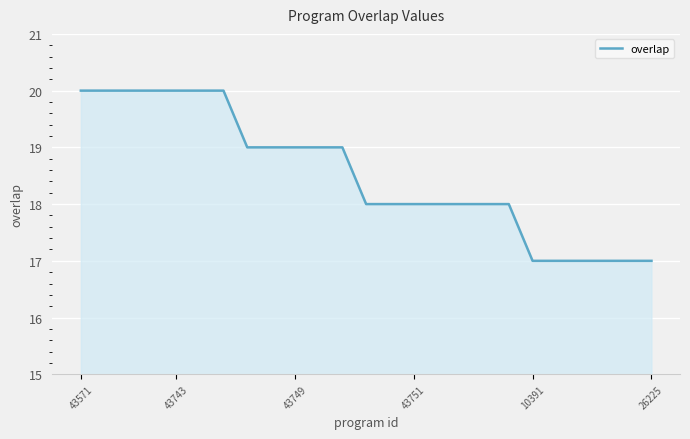

What is the difference between the maximum and minimum values?

3